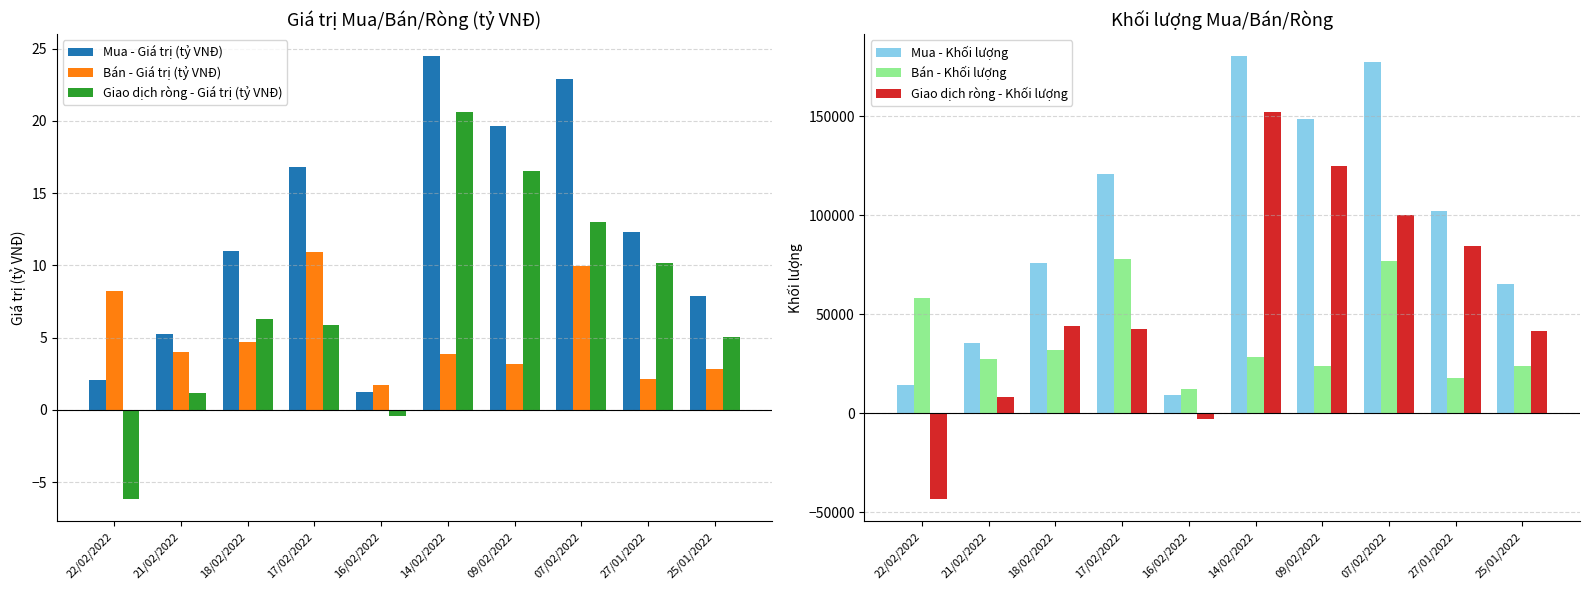

The Bán - Khối lượng series shows 23800.0 at 09/02/2022. True or false?

True